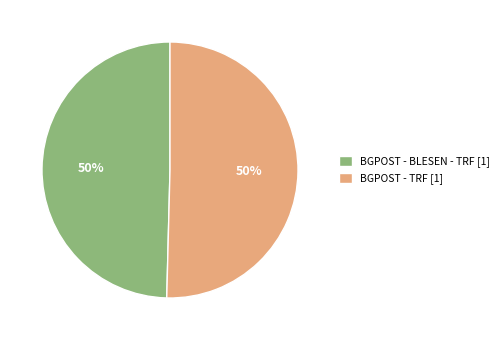

Approximately how many times larger is the value at BGPOST - BLESEN - TRF [1] compared to BGPOST - TRF [1]?

1.0